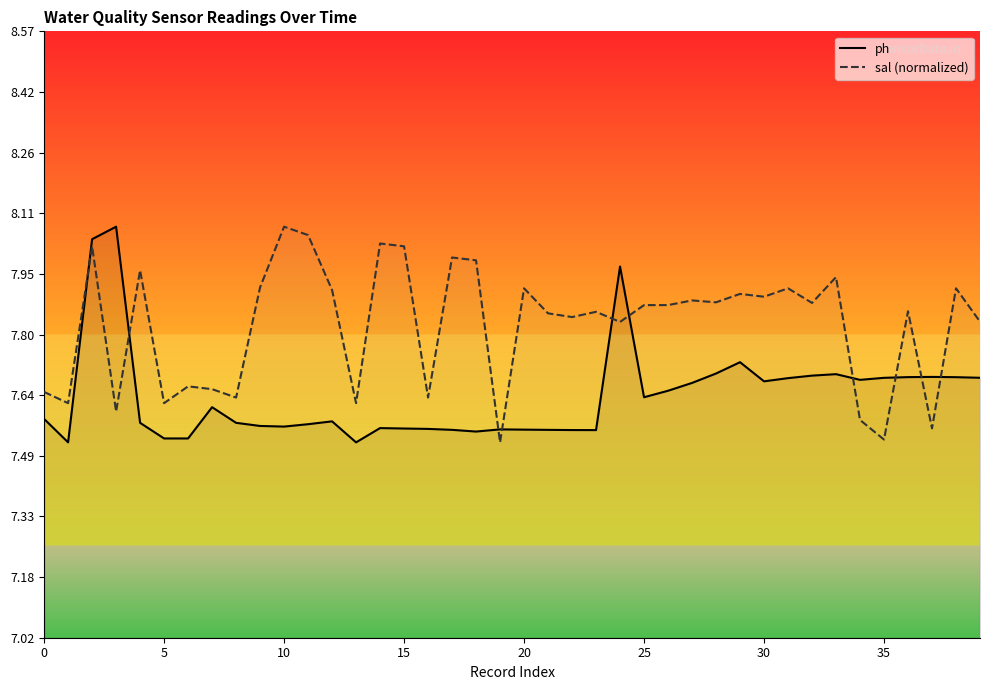

Which series changed the most between 18 and 27?

ph